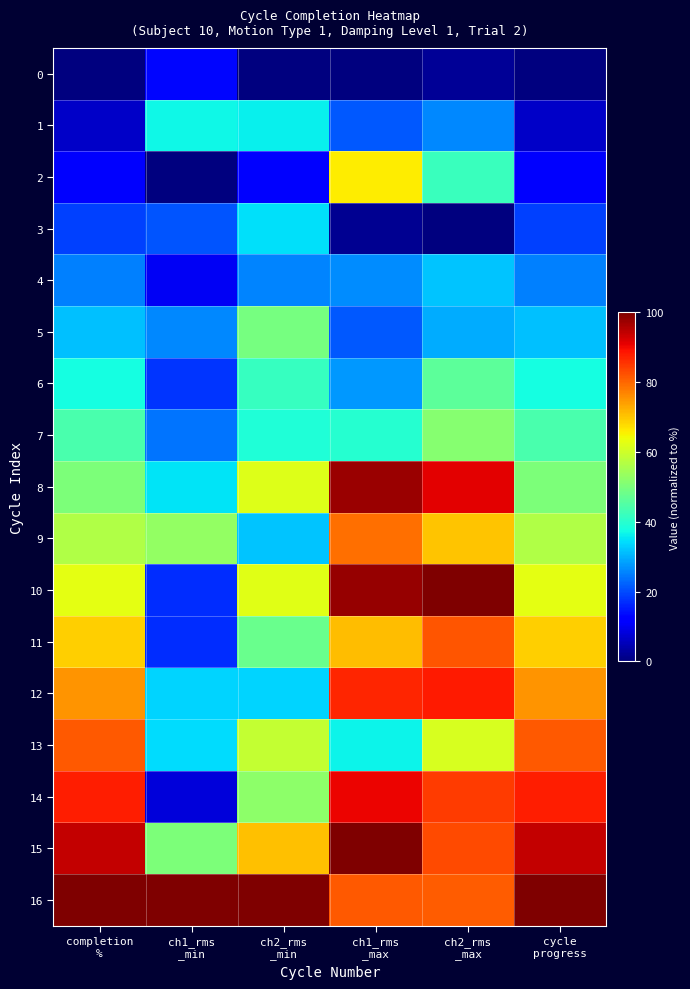

Rank the series at ch1_rms _max from lowest to highest value.

0, 3, 1, 5, 4, 6, 13, 7, 2, 11, 9, 16, 12, 14, 8, 10, 15